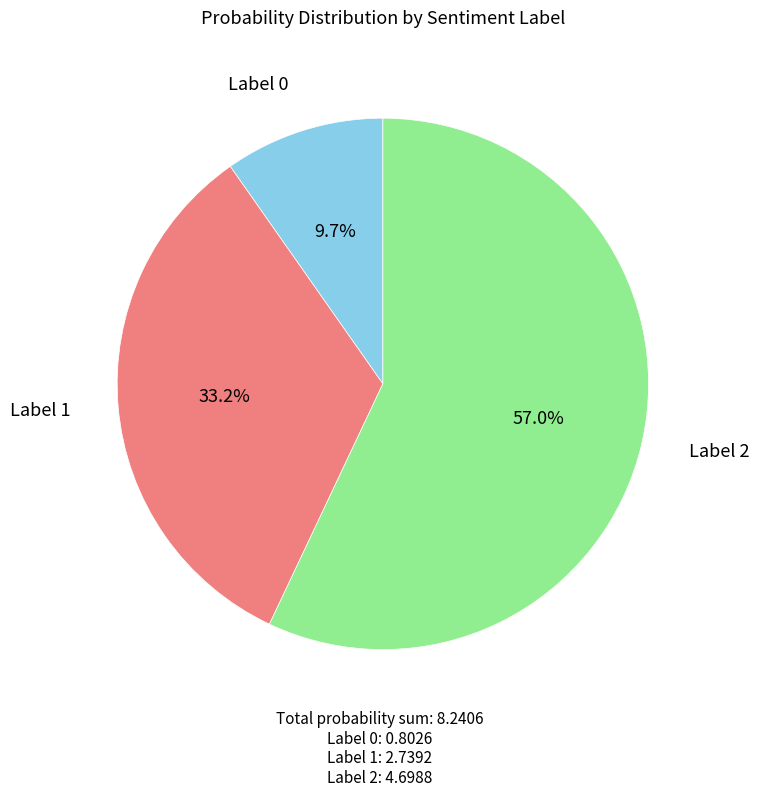

Is there a majority slice in this chart?

Yes